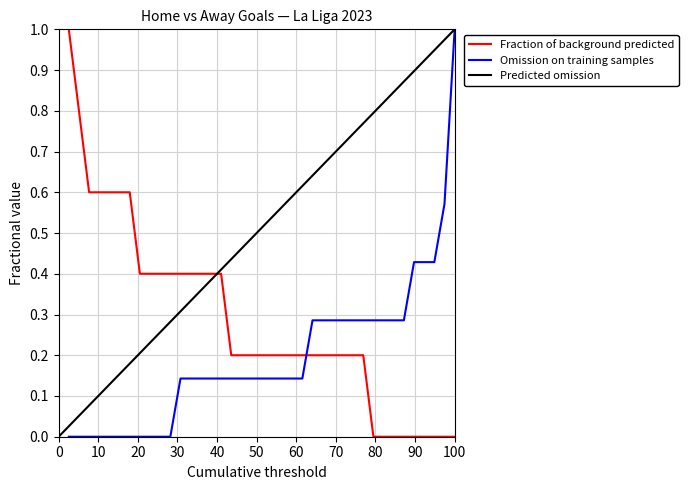

What are all the series names shown in the legend?

Fraction of background predicted, Omission on training samples, Predicted omission